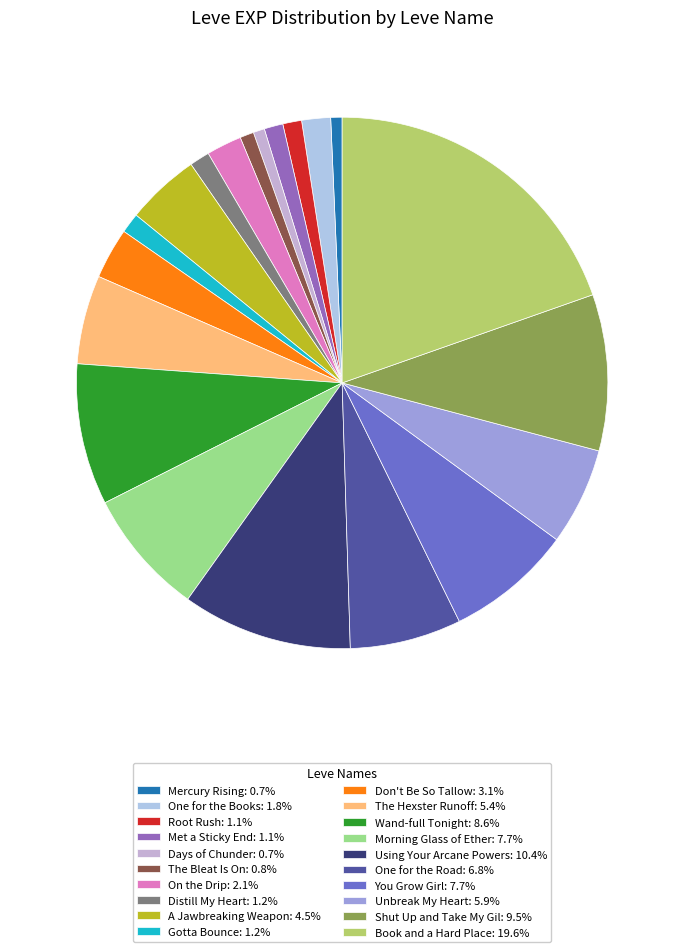

How many slices are in this pie chart?

20